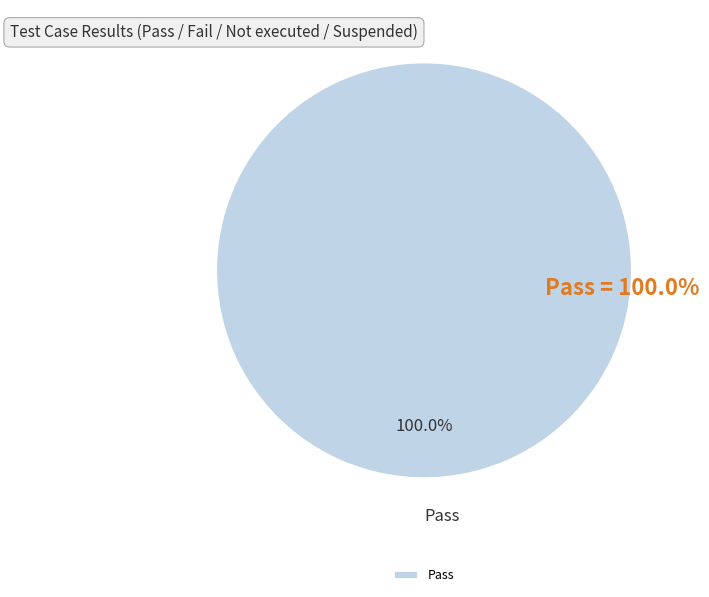

Does Pass represent more than half of the total?

Yes